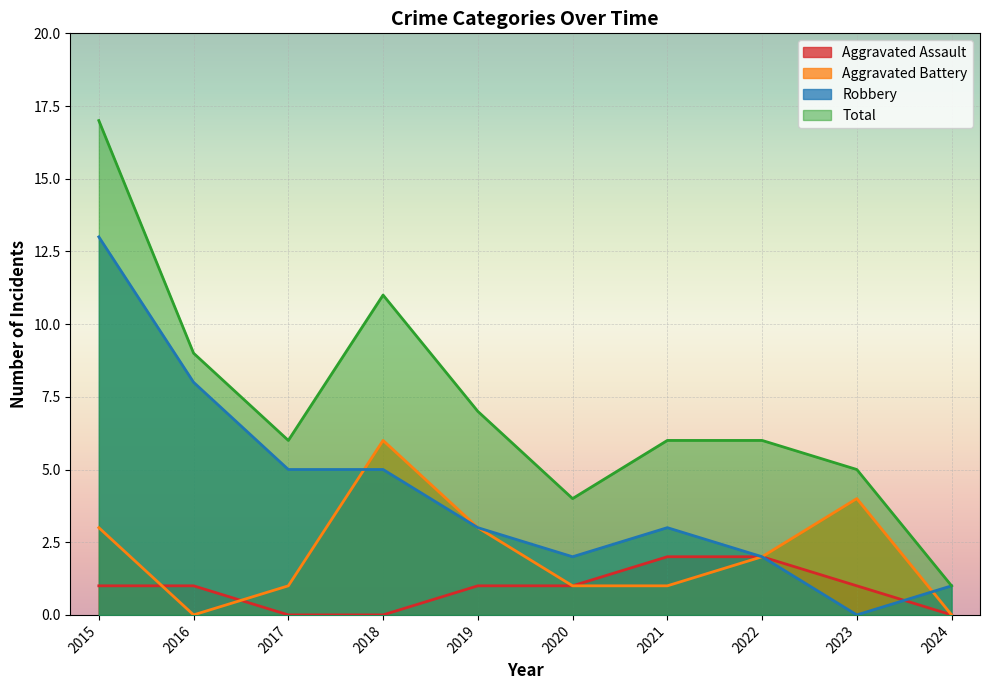

True or false: Robbery and Total intersect in this chart.

False